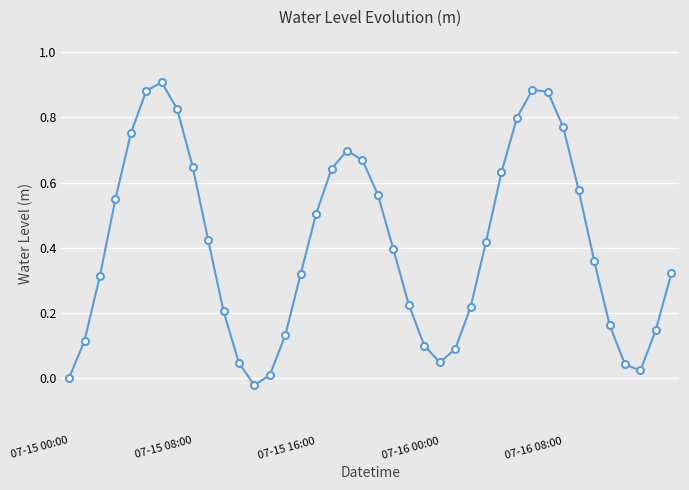

What is the sum of all values?

16.3